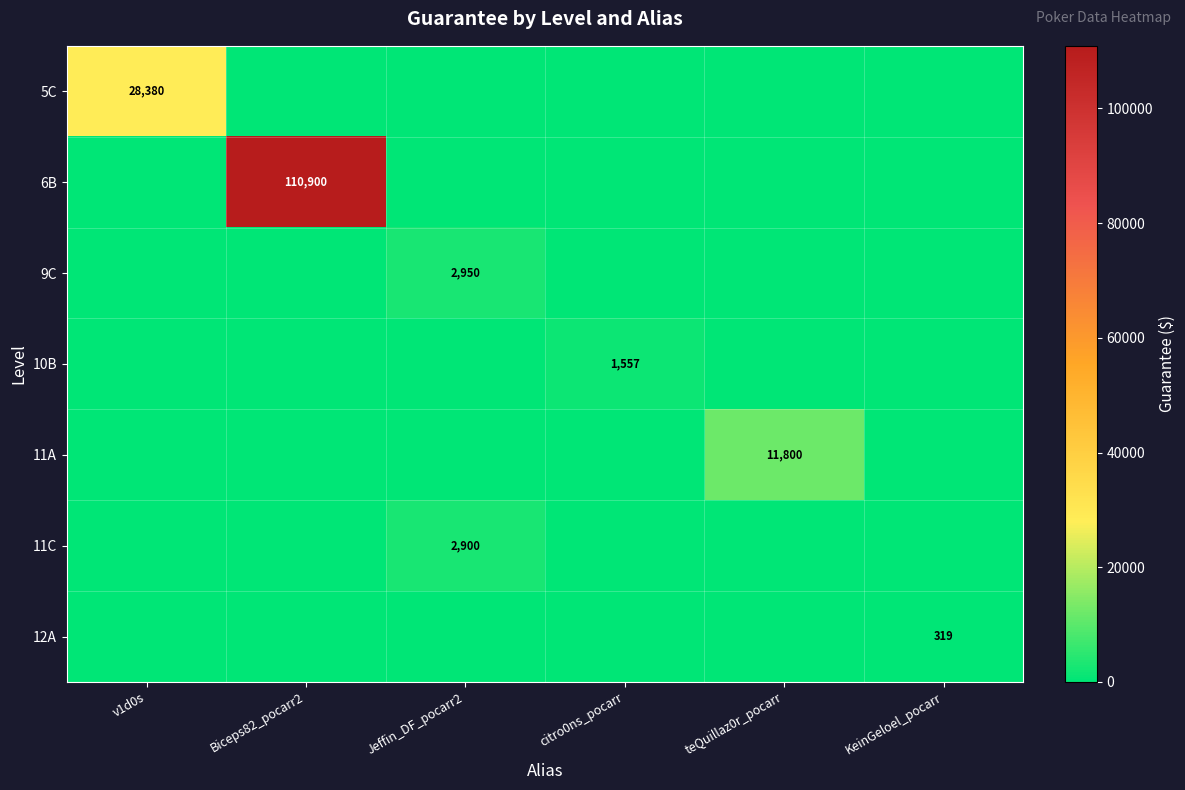

True or false: 11A has a value of 11800 at teQuillaz0r_pocarr.

True